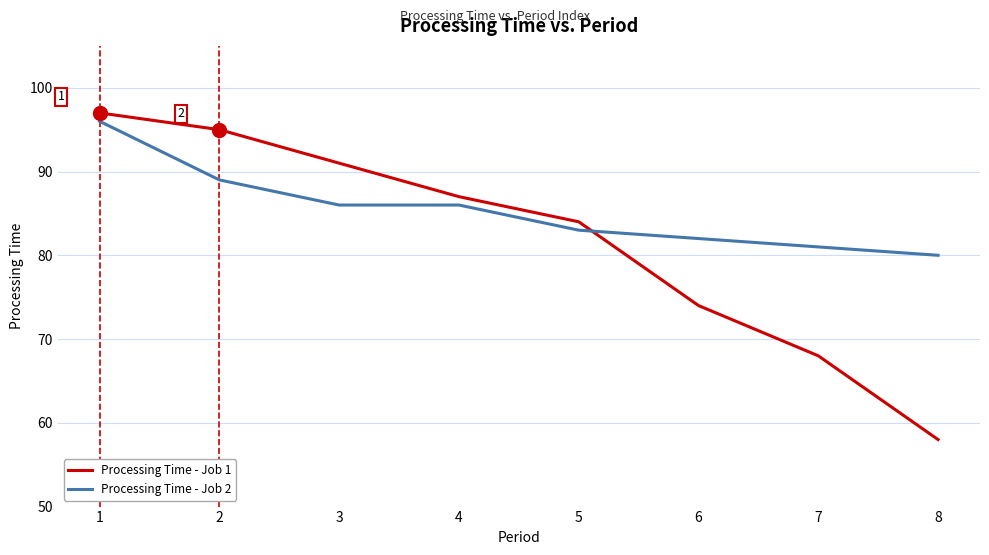

Which series changed the most between 5 and 7?

Processing Time - Job 1